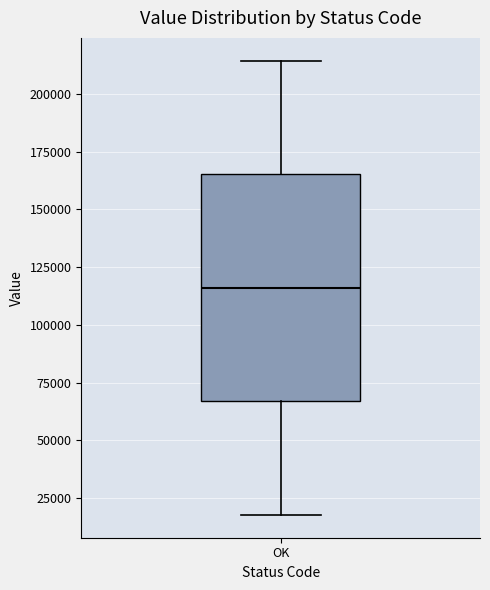

Transcribe this box plot: give where the median line is, the range the box spans, and where the two whiskers end, as read against the y-axis. The values are not printed on the chart, so give them approximately, as read against the axis.

median 115000, box 65000 to 165000, whiskers 20000 to 215000